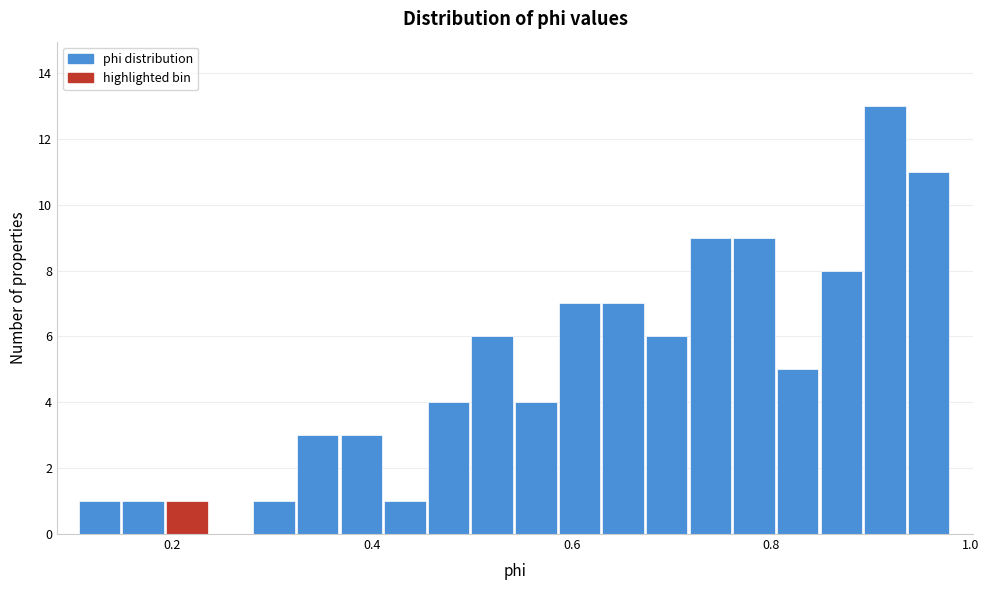

Read against the x-axis, roughly where is the centre of the tallest bar?

0.92